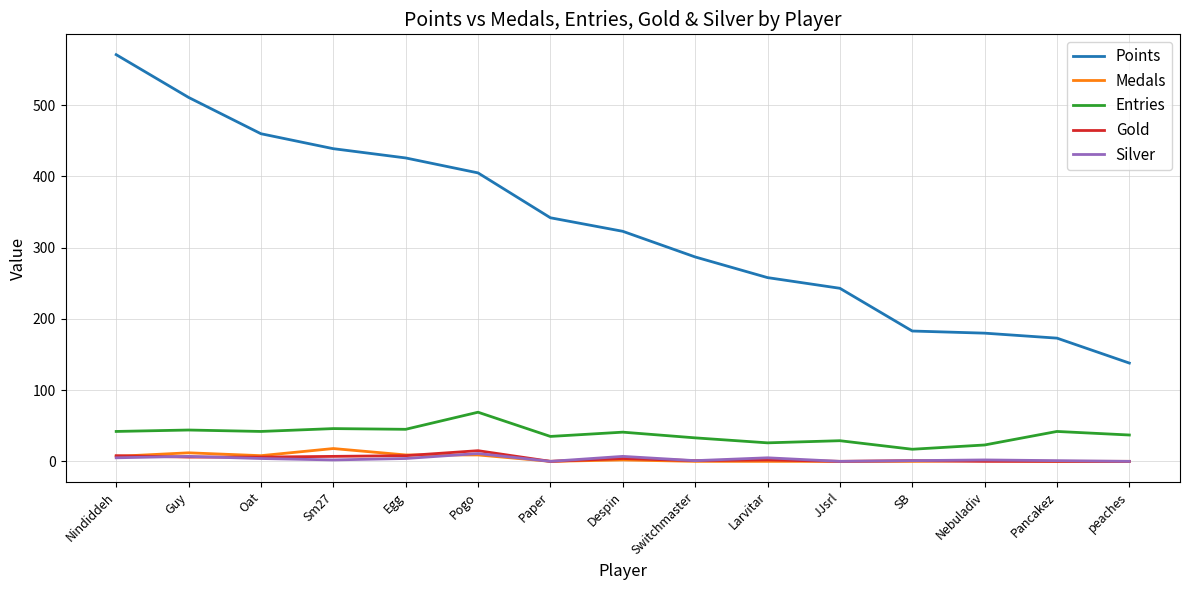

Which series has the widest spread of values?

Points